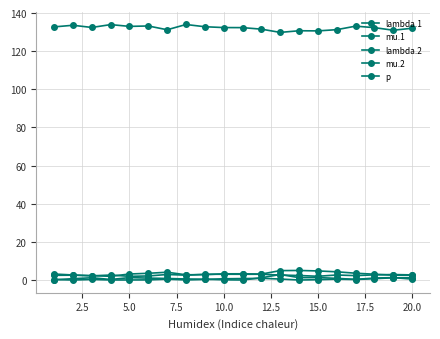

True or false: lambda.2 and lambda.1 intersect in this chart.

True